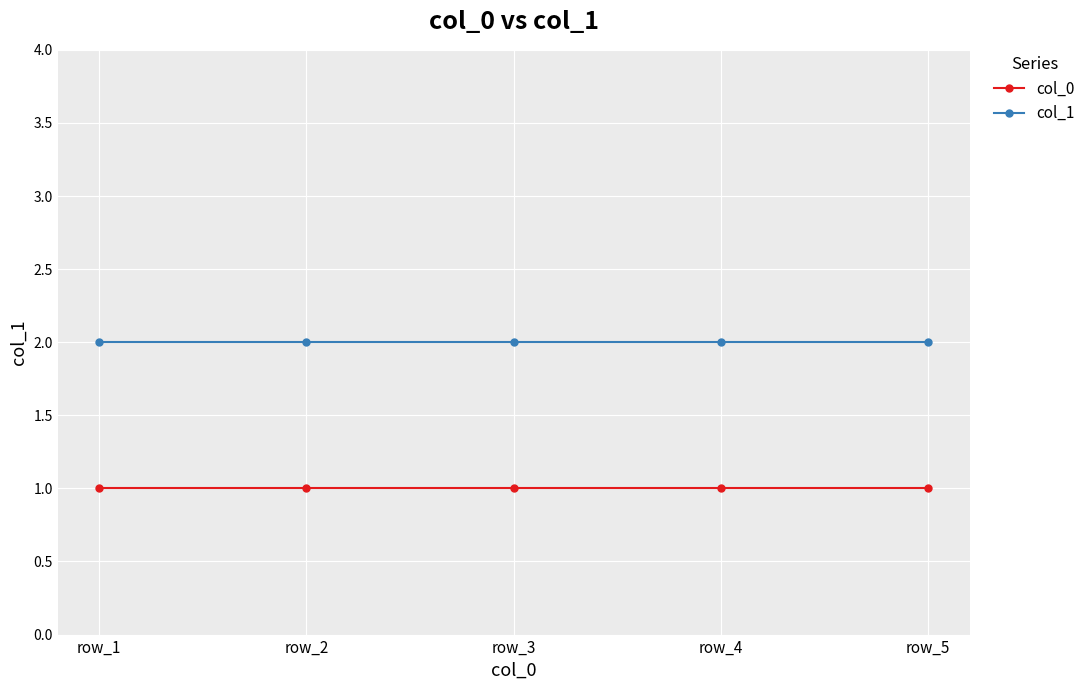

What is the sum of the col_1 values at row_4 and row_5?

4